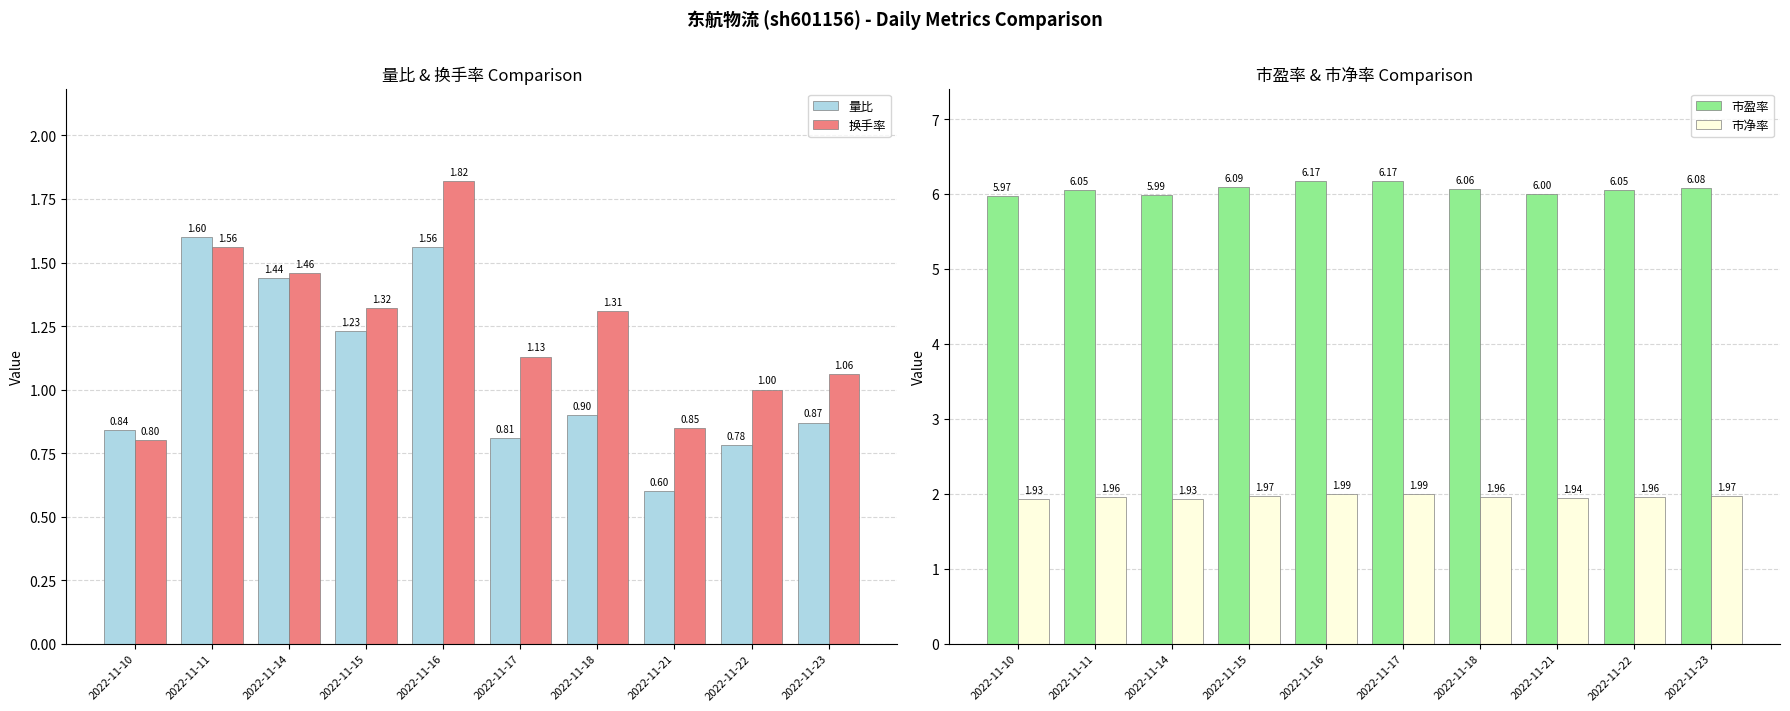

Which series changed the most between 2022-11-11 and 2022-11-18?

量比